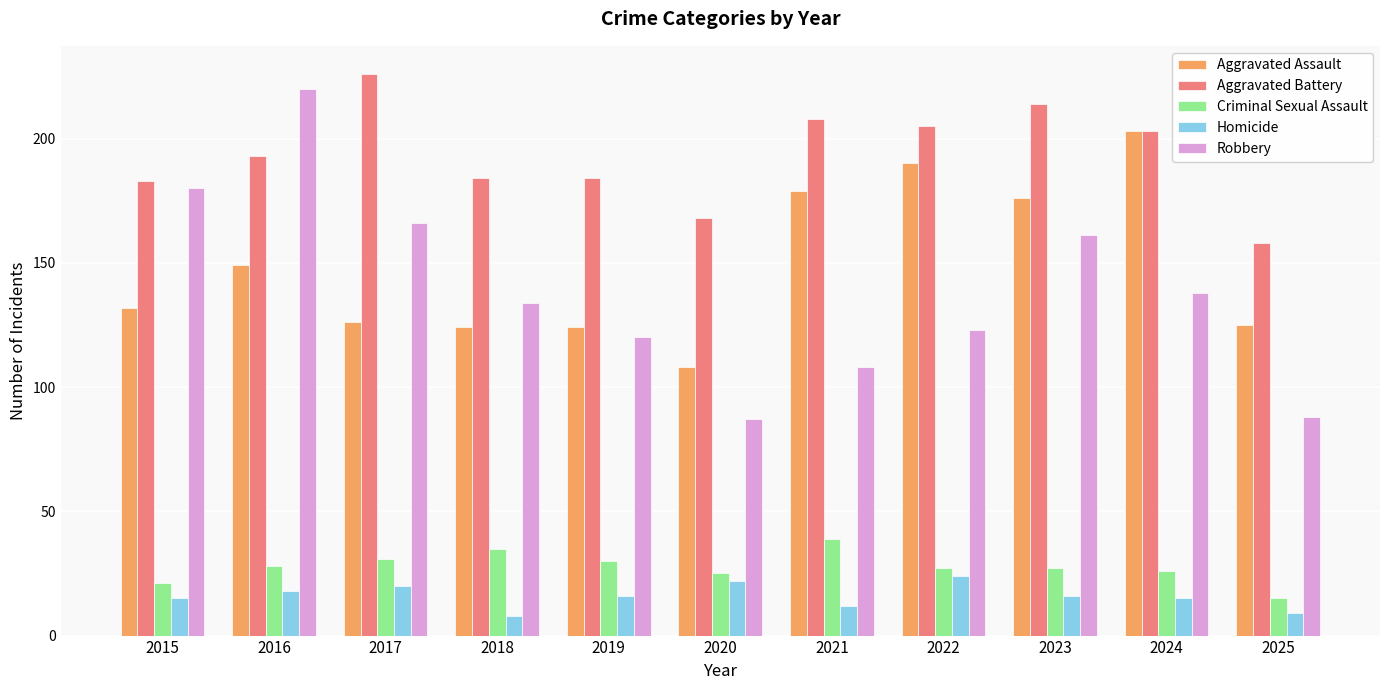

Reading right to left, what are all the values shown in this chart?

Aggravated Assault: 2025=125	2024=203	2023=176	2022=190	2021=179	2020=108	2019=124	2018=124	2017=126	2016=149	2015=132
Aggravated Battery: 2025=158	2024=203	2023=214	2022=205	2021=208	2020=168	2019=184	2018=184	2017=226	2016=193	2015=183
Criminal Sexual Assault: 2025=15	2024=26	2023=27	2022=27	2021=39	2020=25	2019=30	2018=35	2017=31	2016=28	2015=21
Homicide: 2025=9	2024=15	2023=16	2022=24	2021=12	2020=22	2019=16	2018=8	2017=20	2016=18	2015=15
Robbery: 2025=88	2024=138	2023=161	2022=123	2021=108	2020=87	2019=120	2018=134	2017=166	2016=220	2015=180